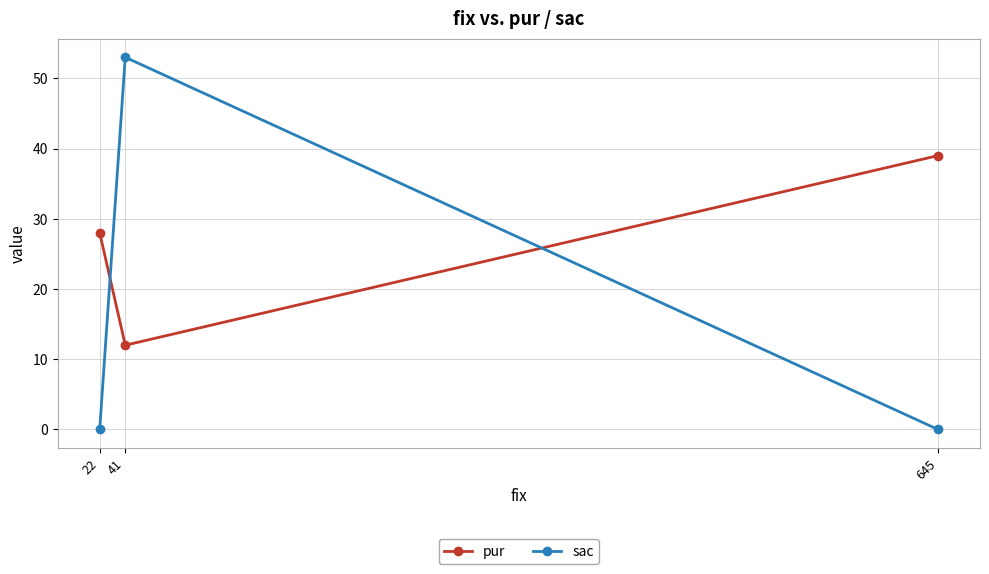

Which series has the largest range (max minus min)?

sac